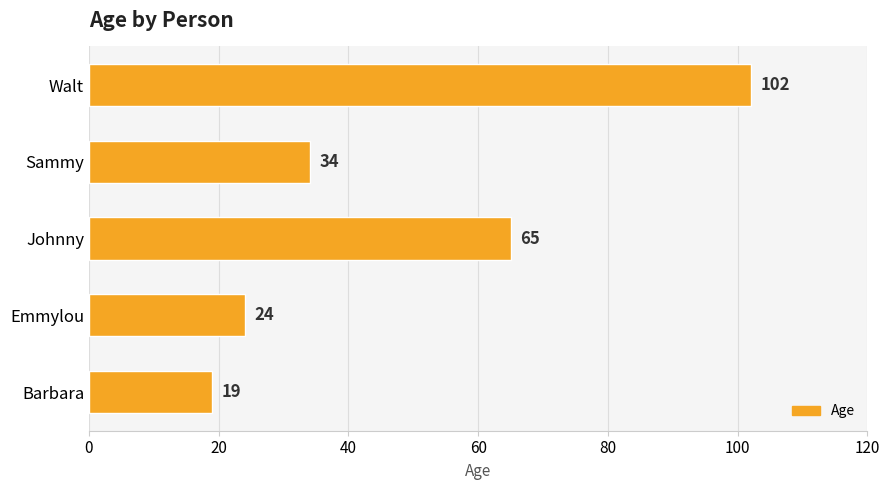

Reading bottom to top, what are all the values shown in this chart?

Barbara=19	Emmylou=24	Johnny=65	Sammy=34	Walt=102